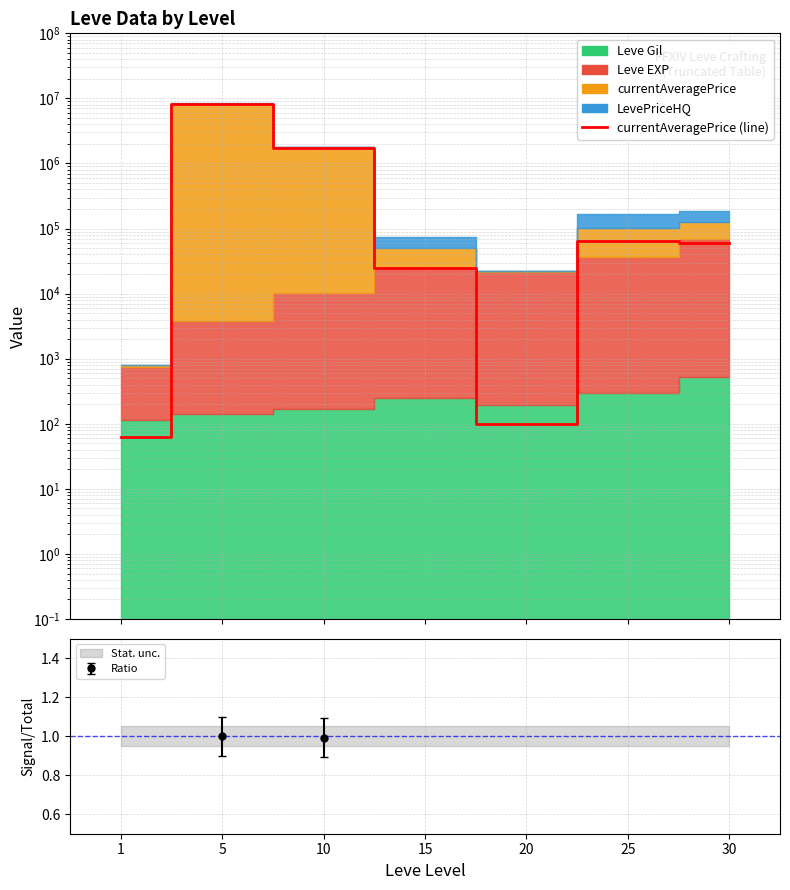

What is the value of the 6th point from the left?

64289